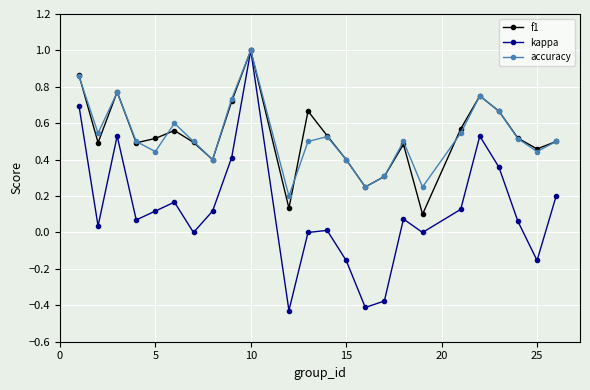

What is the maximum value shown in the chart?

1.0